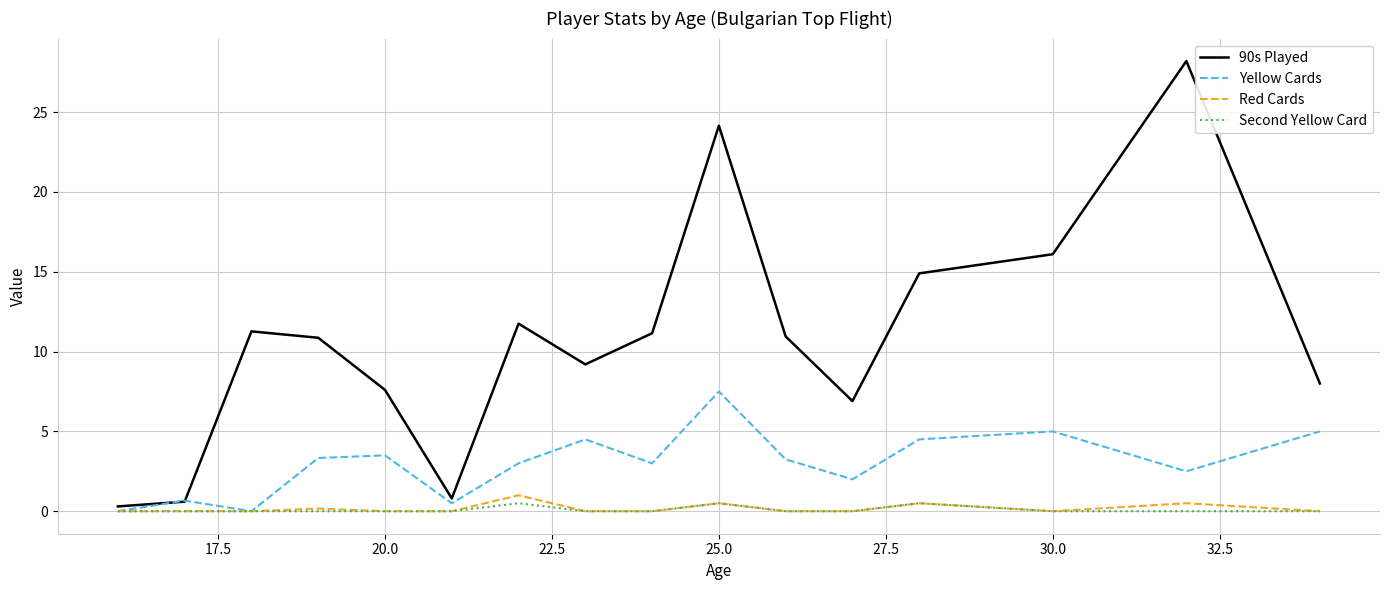

Which series has the largest range (max minus min)?

90s Played